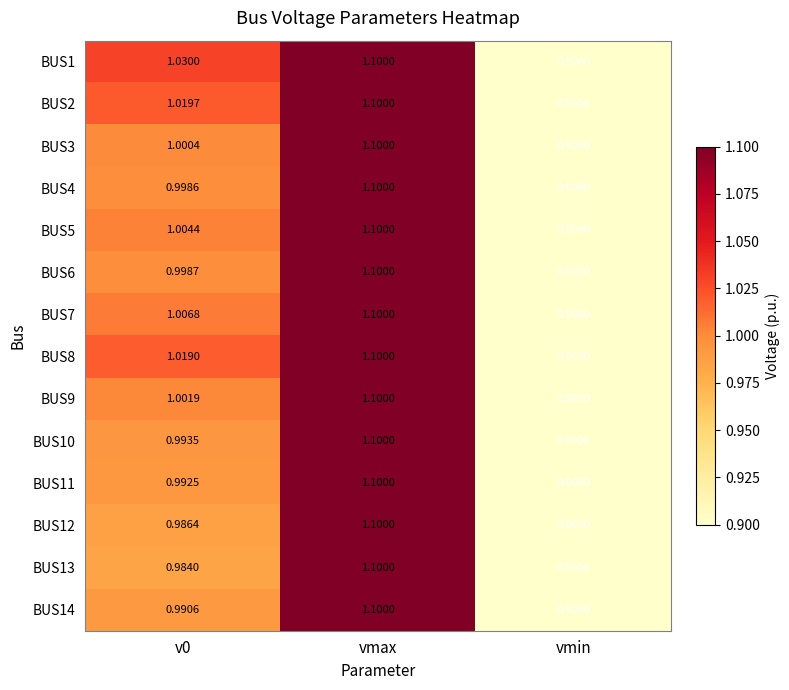

Is the value of BUS9 at v0 greater than the value of BUS11 at vmin?

Yes